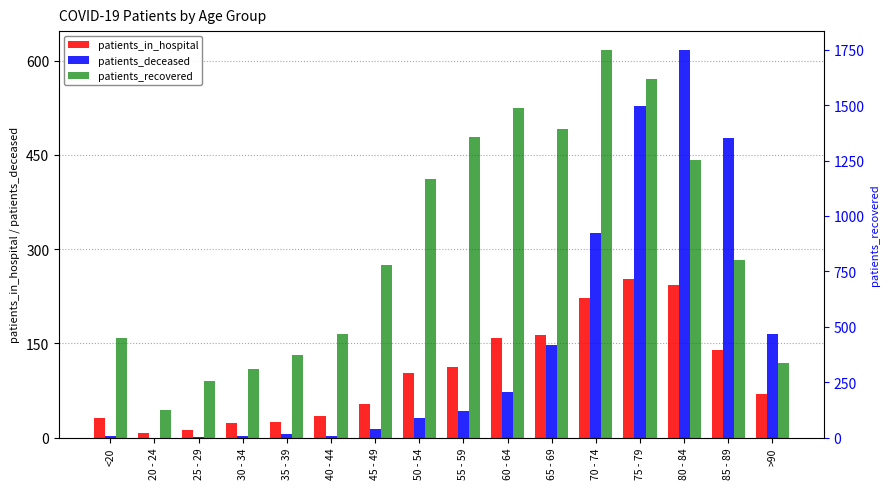

What is the minimum value for patients_recovered?

124